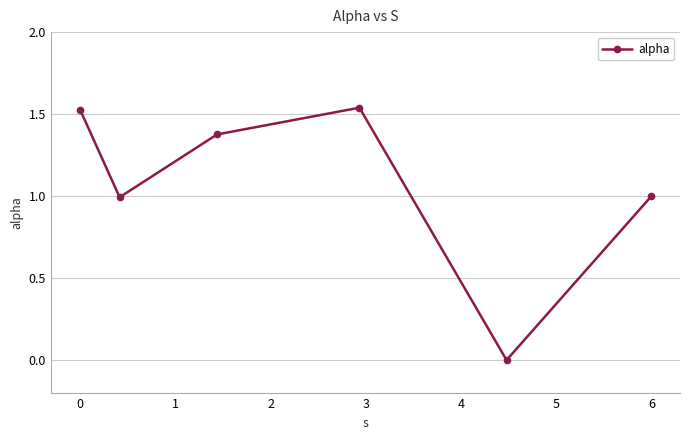

What is the value of the 6th point from the left?

1.0